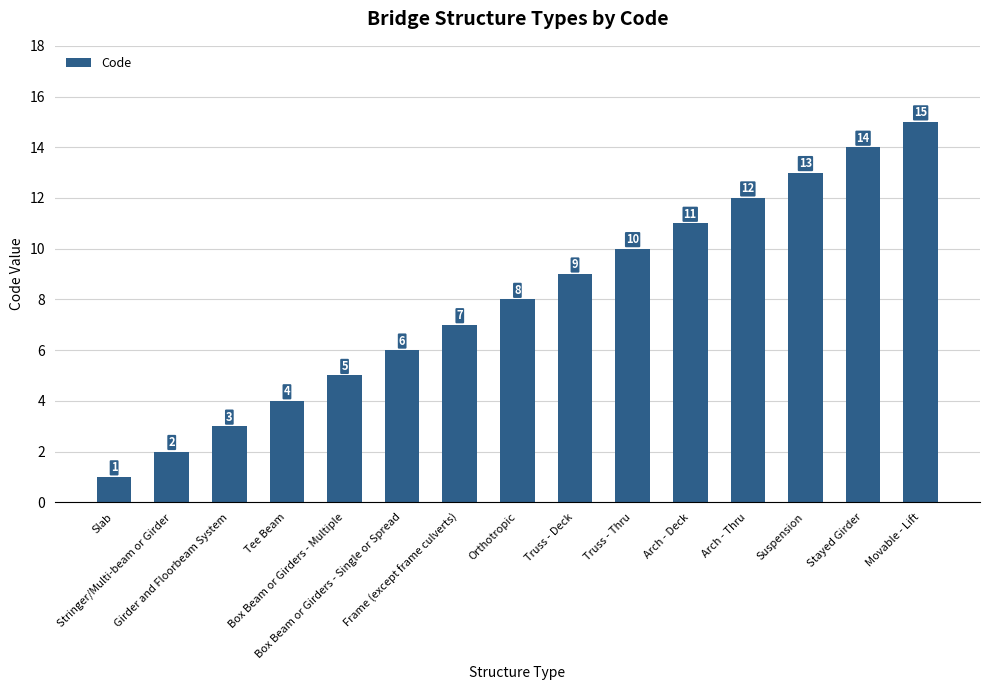

Rank the categories by value from lowest to highest.

Slab, Stringer/Multi-beam or Girder, Girder and Floorbeam System, Tee Beam, Box Beam or Girders - Multiple, Box Beam or Girders - Single or Spread, Frame (except frame culverts), Orthotropic, Truss - Deck, Truss - Thru, Arch - Deck, Arch - Thru, Suspension, Stayed Girder, Movable - Lift